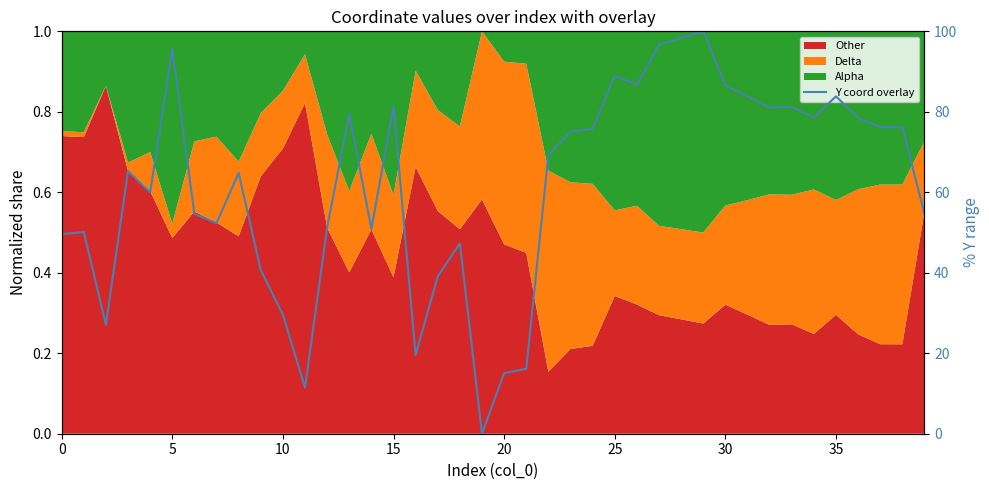

What is the ratio of the value at 15 to the value at 14?

1.6